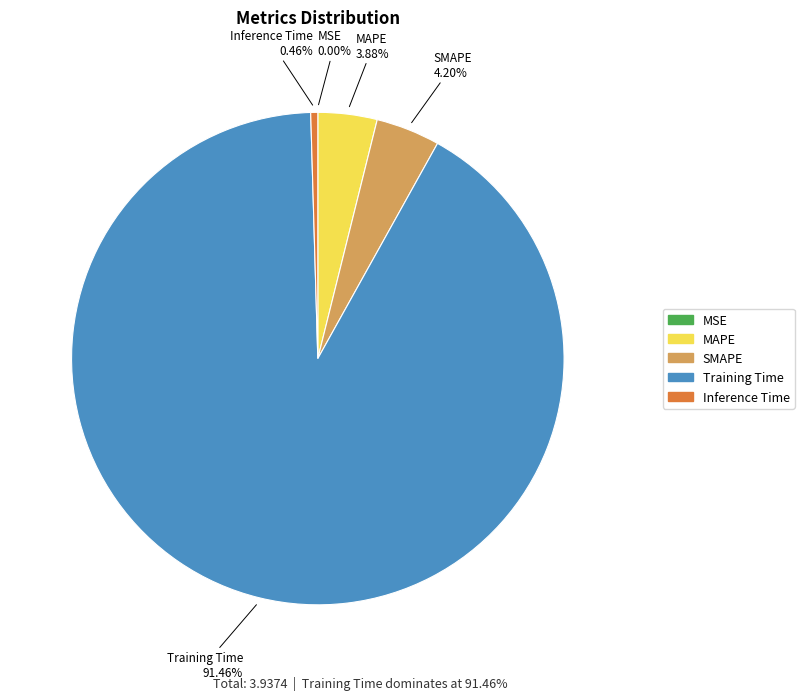

What is the largest slice in the pie chart?

Training Time